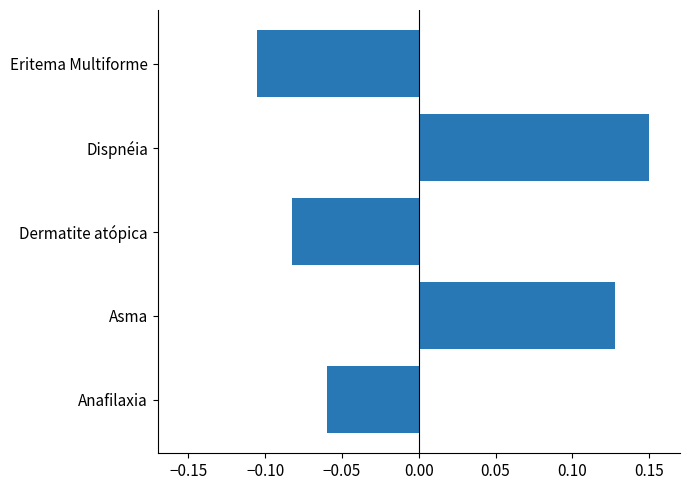

Which category has the lowest value across all series?

Eritema Multiforme